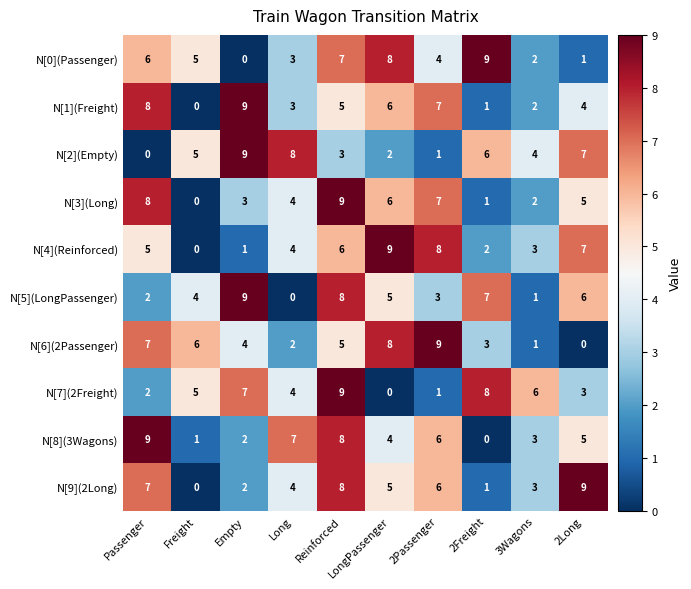

List the labels in order of N[9](2Long) value, smallest first.

Freight, 2Freight, Empty, 3Wagons, Long, LongPassenger, 2Passenger, Passenger, Reinforced, 2Long